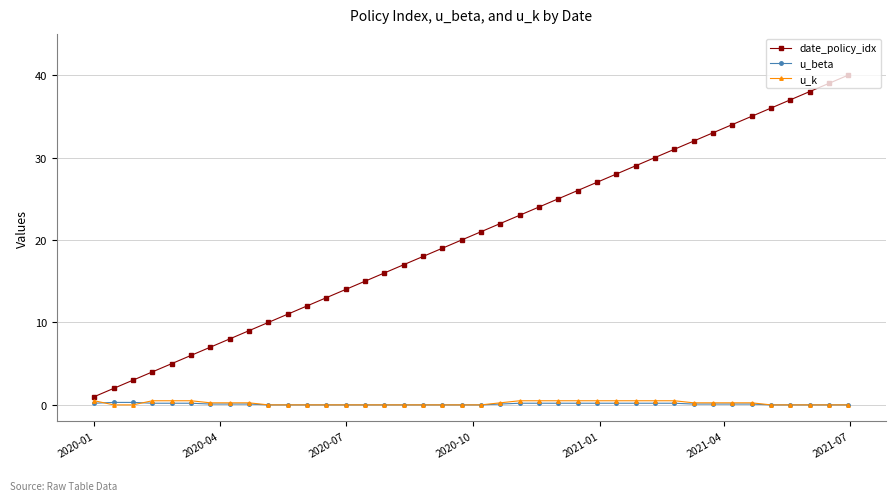

Which series has the largest total across all categories?

date_policy_idx